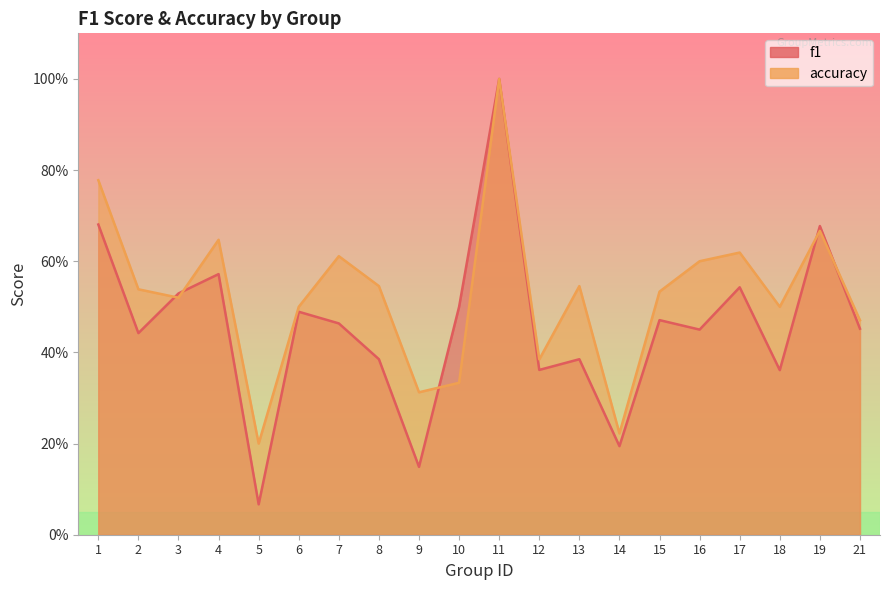

After their last crossing, which series has the higher values: accuracy or f1?

accuracy